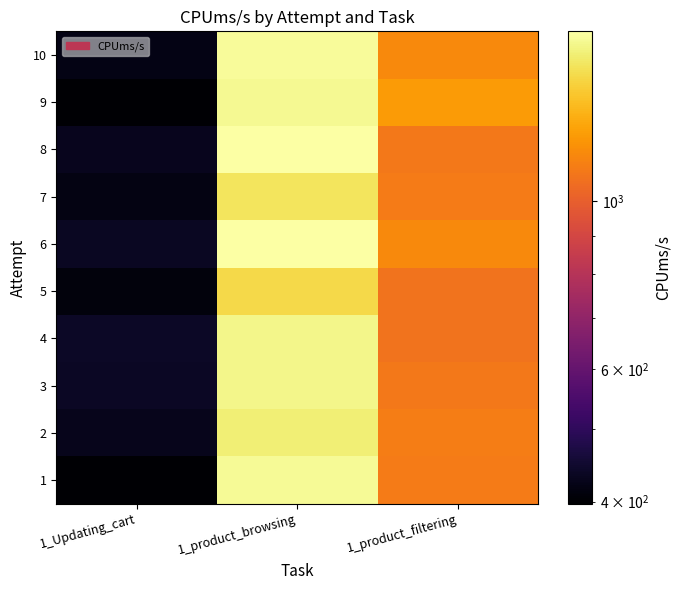

List the series in order of their peak value, lowest first.

5, 7, 2, 4, 3, 9, 1, 10, 6, 8